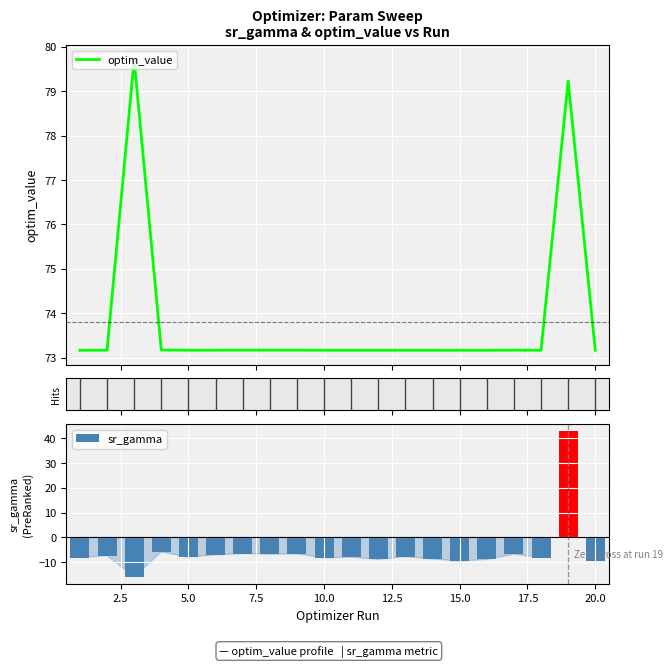

True or false: sr_gamma has a value of -9.6 at 20.0.

True